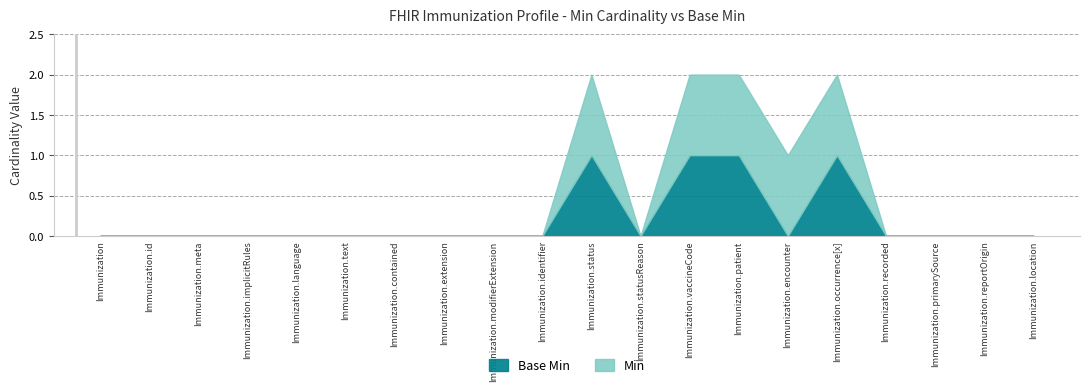

True or false: Is Modifier and Must Support cross at least once.

False